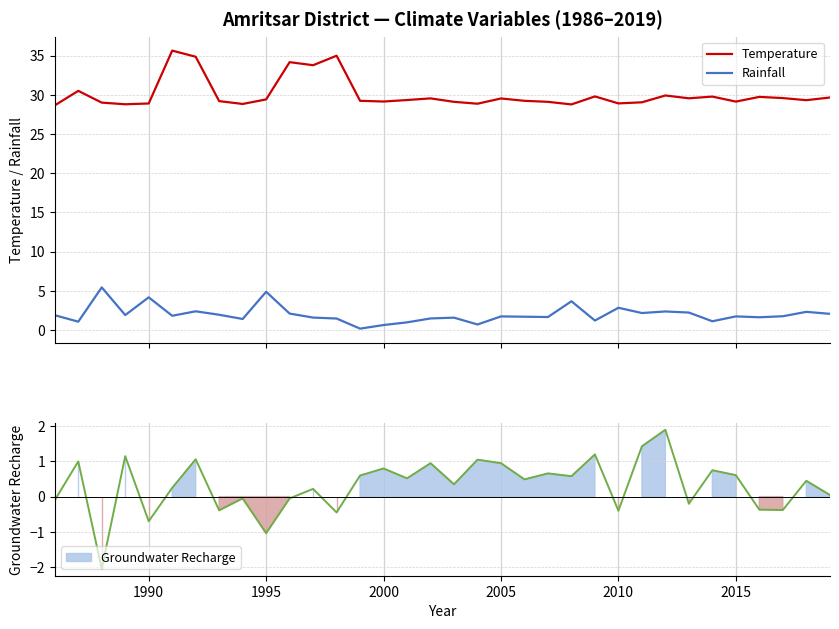

True or false: Rainfall and Temperature cross at least once.

False